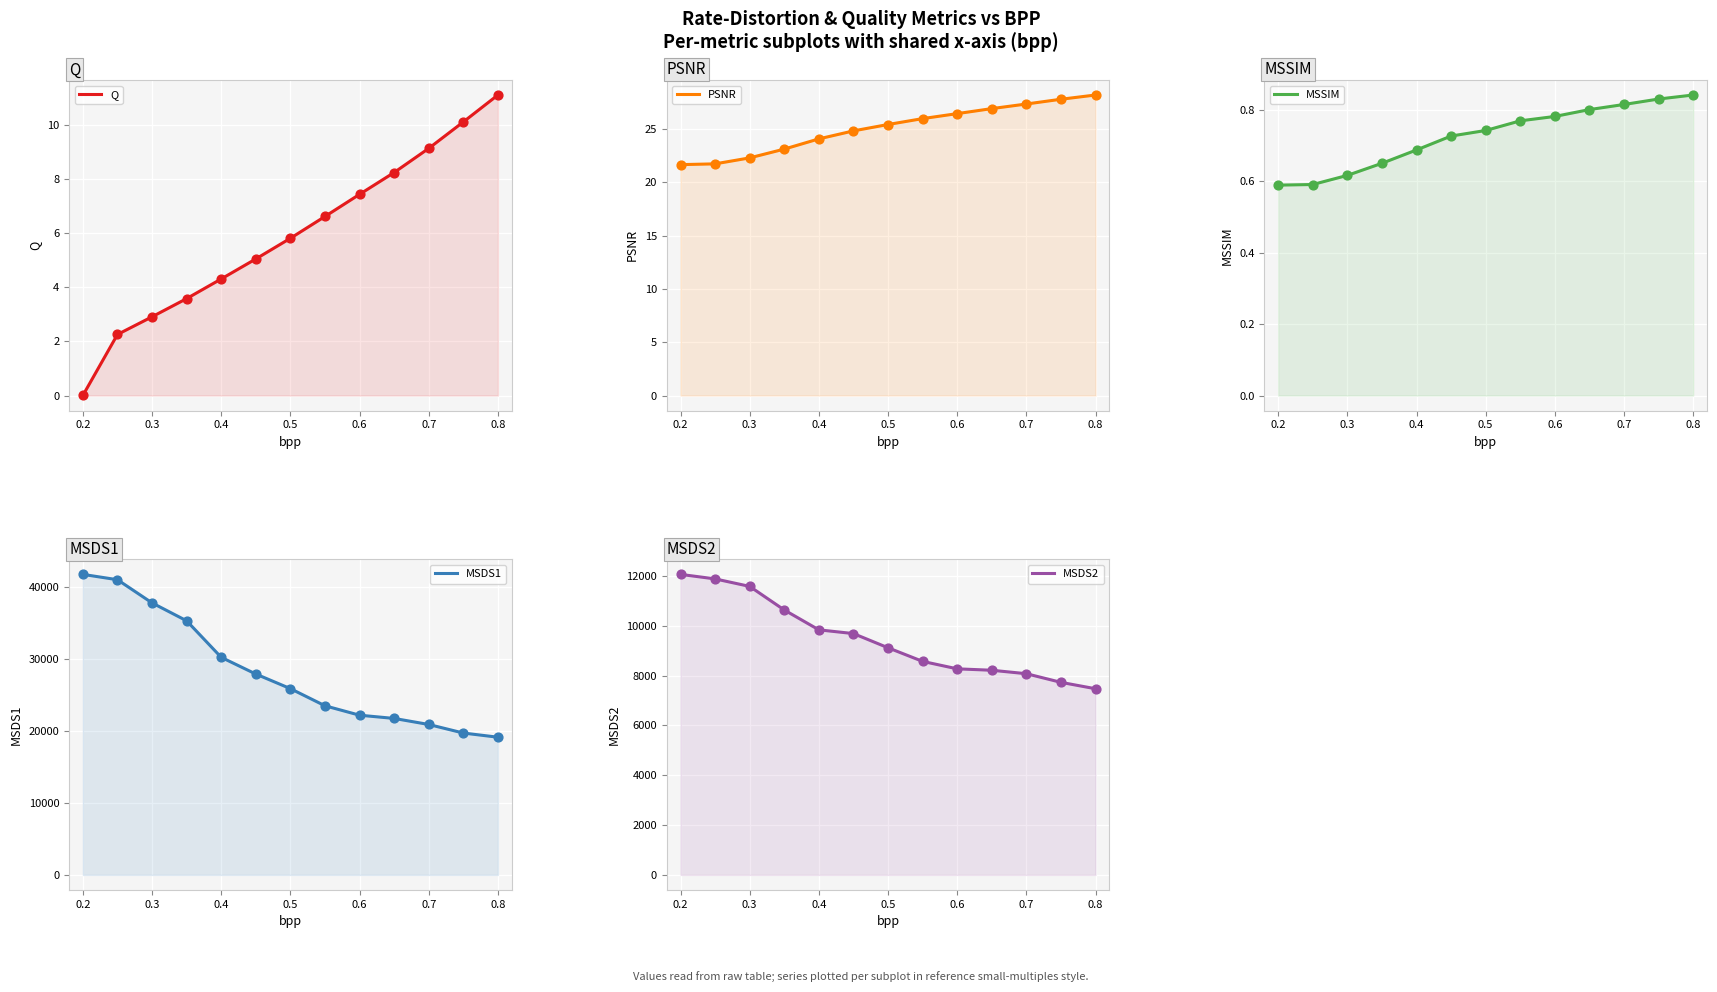

At which category is the sum across all series the highest?

0.2